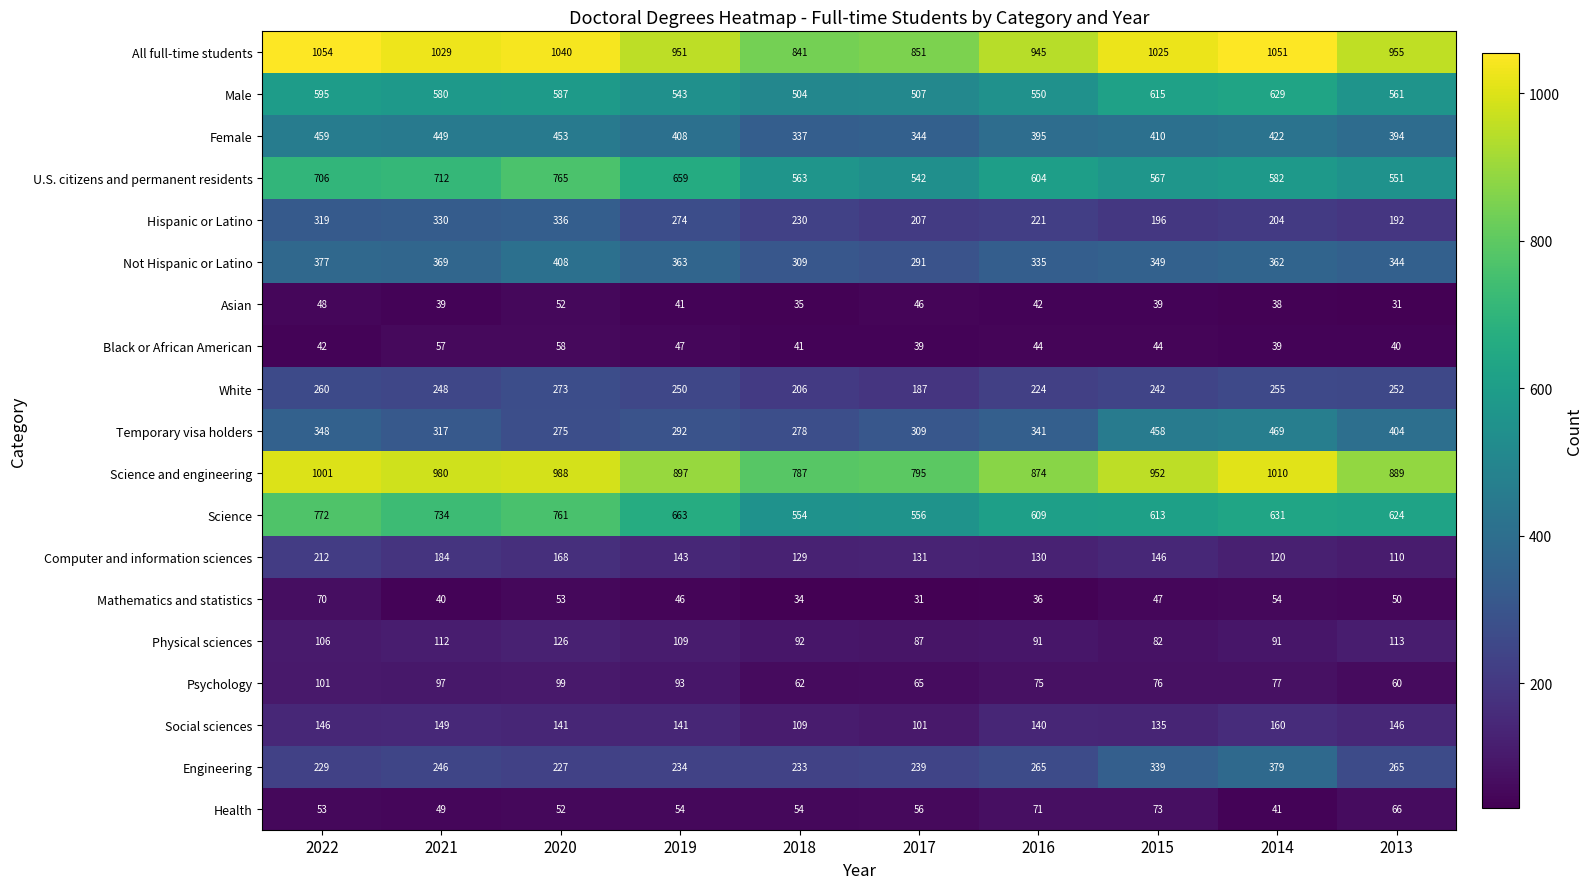

Is it true that Hispanic or Latino equals 336 at 2020?

True